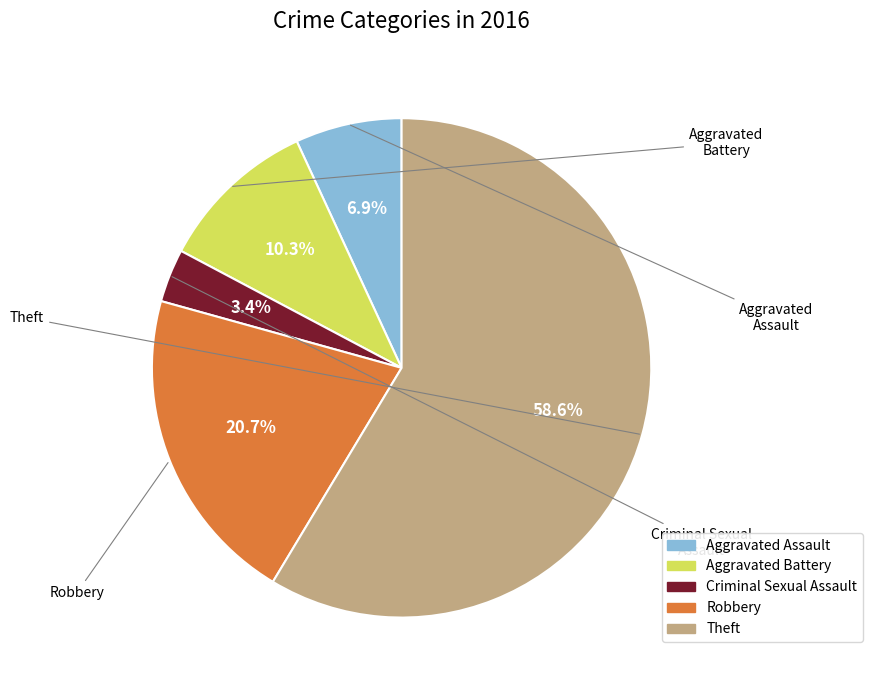

True or false: Criminal Sexual Assault accounts for 3% of the total.

True